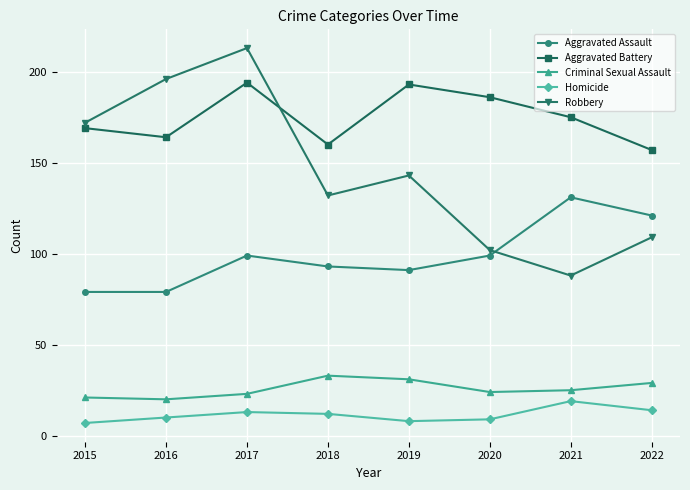

What is the total value across all series at 2016?

469